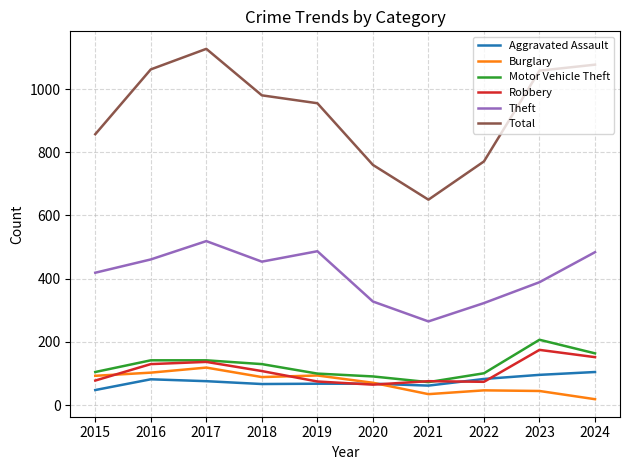

Read the Motor Vehicle Theft value at 2019.

100